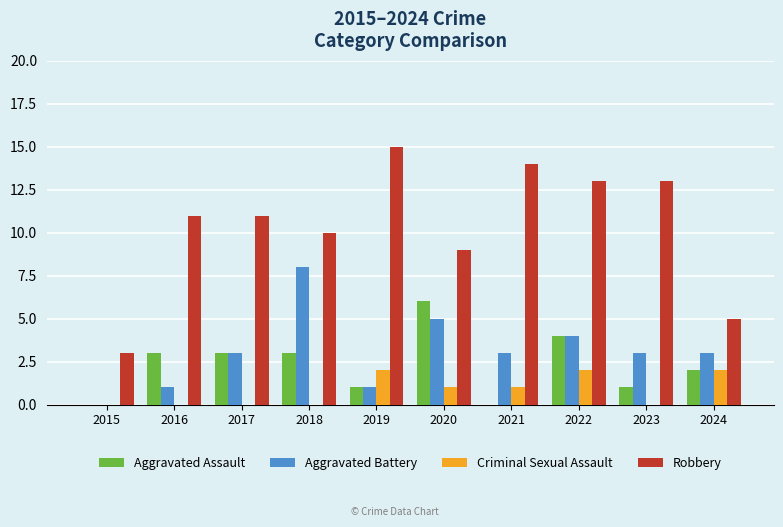

True or false: Robbery has a value of 9 at 2020.

True